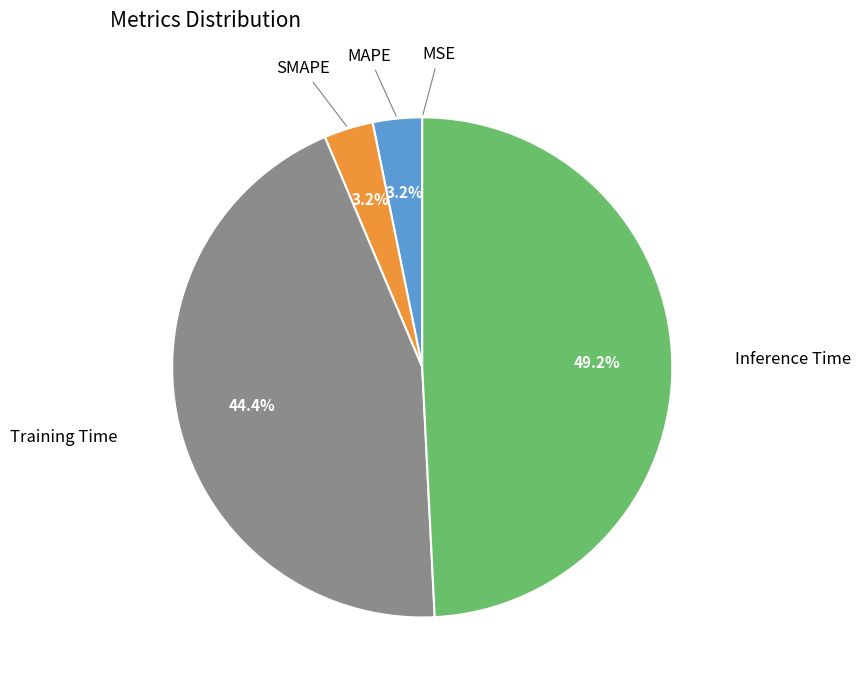

Is MAPE the majority of the pie?

No